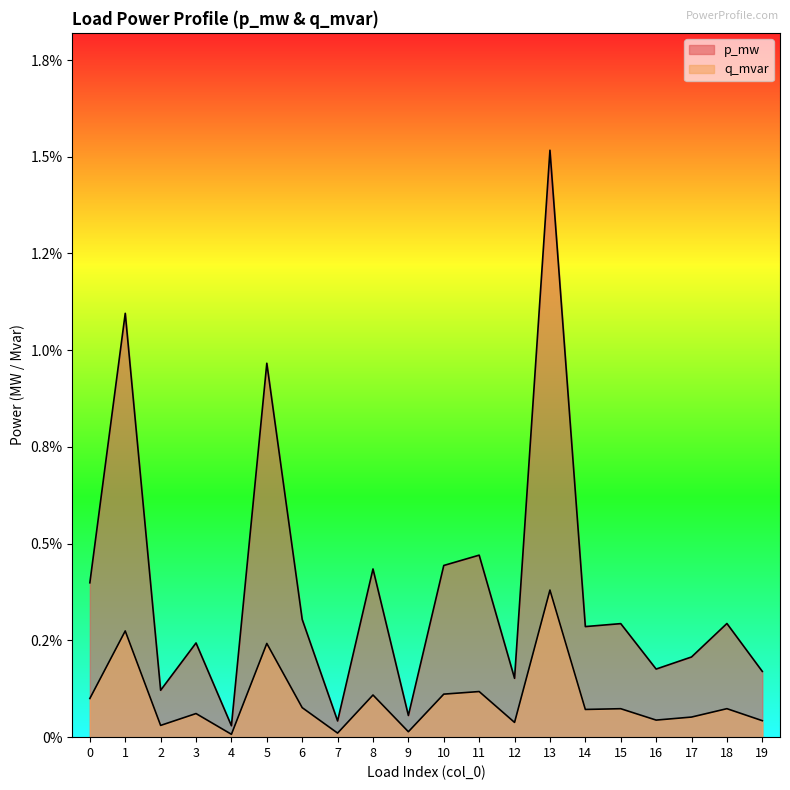

Which label corresponds to the largest value in the chart?

13